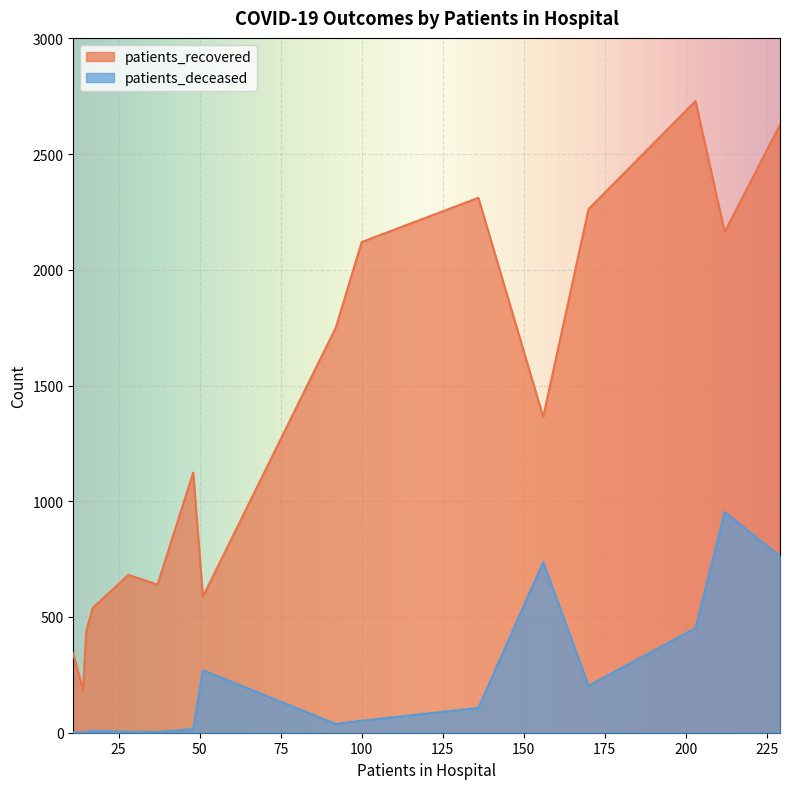

Between 25 - 29 and 30 - 34, which series saw the biggest shift?

patients_recovered